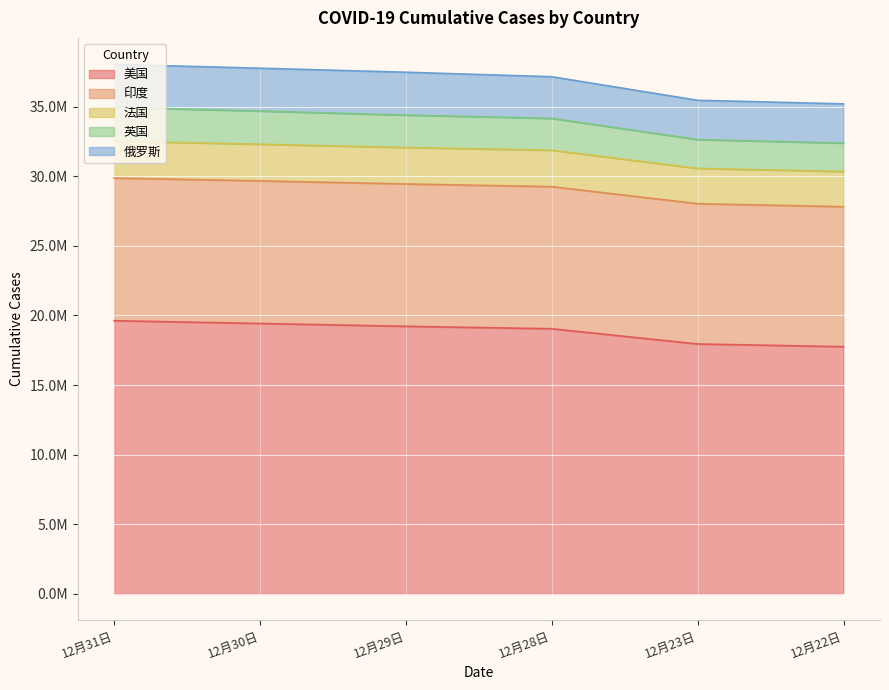

True or false: 英国 and 法国 intersect in this chart.

False